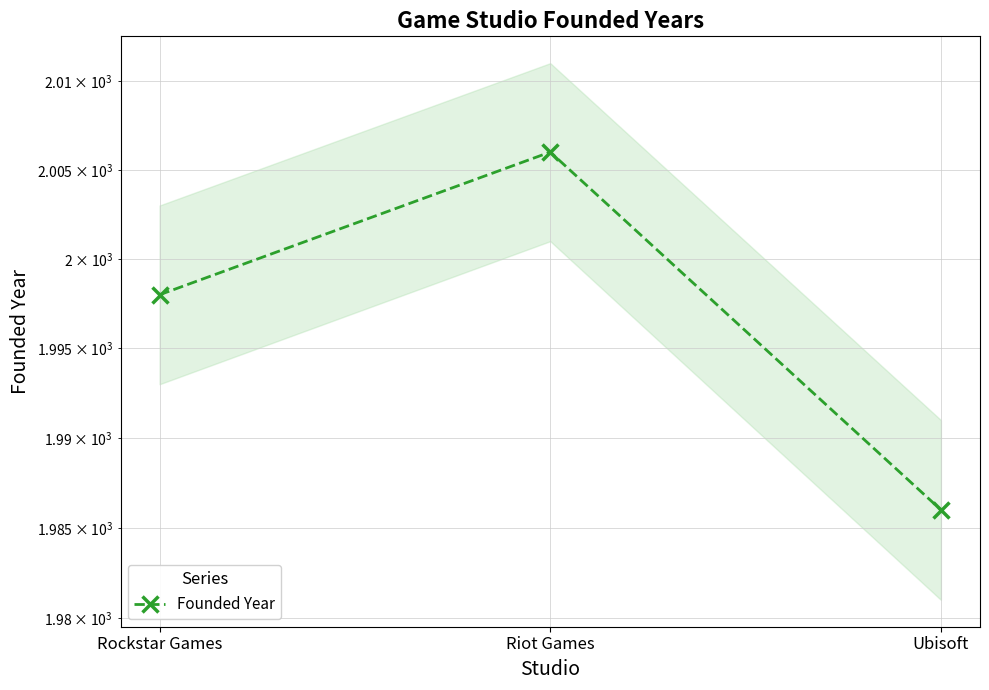

Approximately how many times larger is the value at Rockstar Games compared to Ubisoft?

1.0